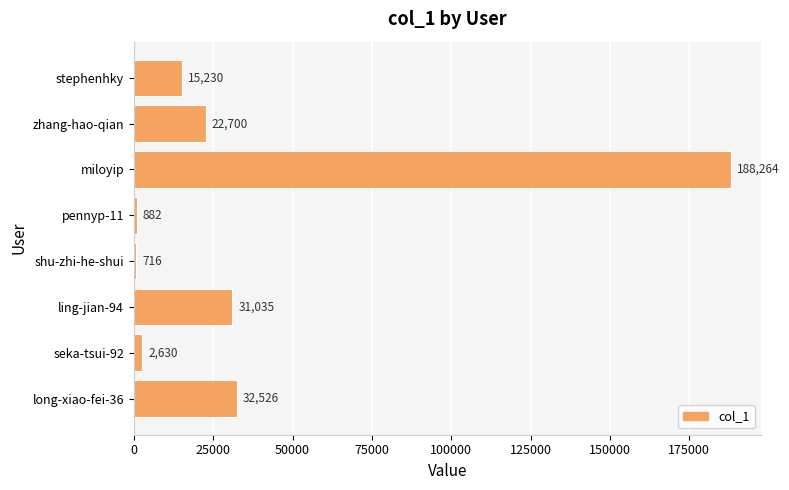

How many bars are there in total?

8